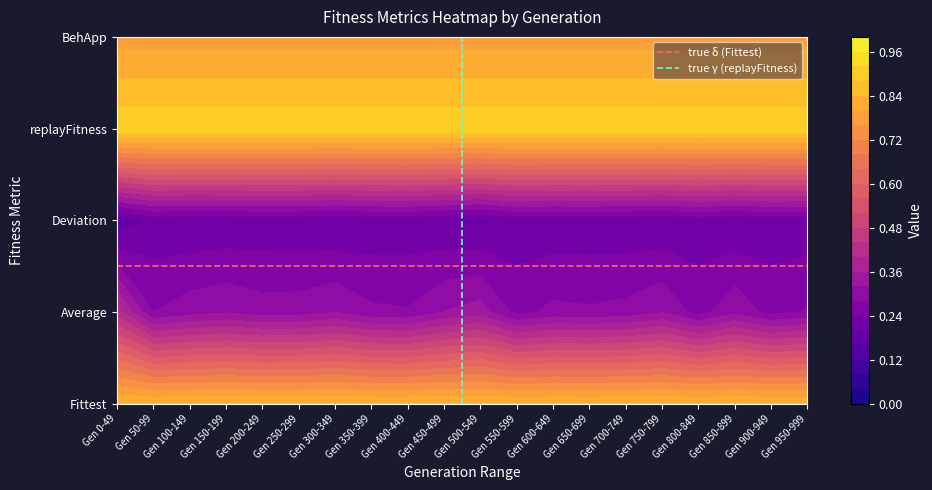

Between Gen 0-49 and Gen 50-99, which is larger?

Gen 0-49